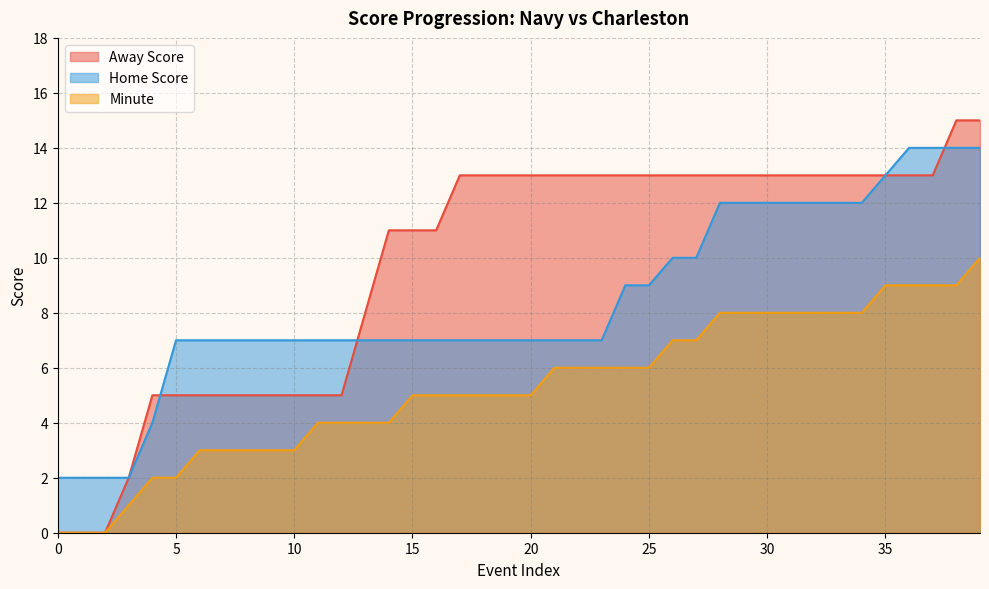

Reading right to left, list all the values displayed in this chart.

Away Score: 39=15	38=15	37=13	36=13	35=13	34=13	33=13	32=13	31=13	30=13	29=13	28=13	27=13	26=13	25=13	24=13	23=13	22=13	21=13	20=13	19=13	18=13	17=13	16=11	15=11	14=11	13=8	12=5	11=5	10=5	9=5	8=5	7=5	6=5	5=5	4=5	3=2	2=0	1=0	0=0
Home Score: 39=14	38=14	37=14	36=14	35=13	34=12	33=12	32=12	31=12	30=12	29=12	28=12	27=10	26=10	25=9	24=9	23=7	22=7	21=7	20=7	19=7	18=7	17=7	16=7	15=7	14=7	13=7	12=7	11=7	10=7	9=7	8=7	7=7	6=7	5=7	4=4	3=2	2=2	1=2	0=2
Minute: 39=10	38=9	37=9	36=9	35=9	34=8	33=8	32=8	31=8	30=8	29=8	28=8	27=7	26=7	25=6	24=6	23=6	22=6	21=6	20=5	19=5	18=5	17=5	16=5	15=5	14=4	13=4	12=4	11=4	10=3	9=3	8=3	7=3	6=3	5=2	4=2	3=1	2=0	1=0	0=0